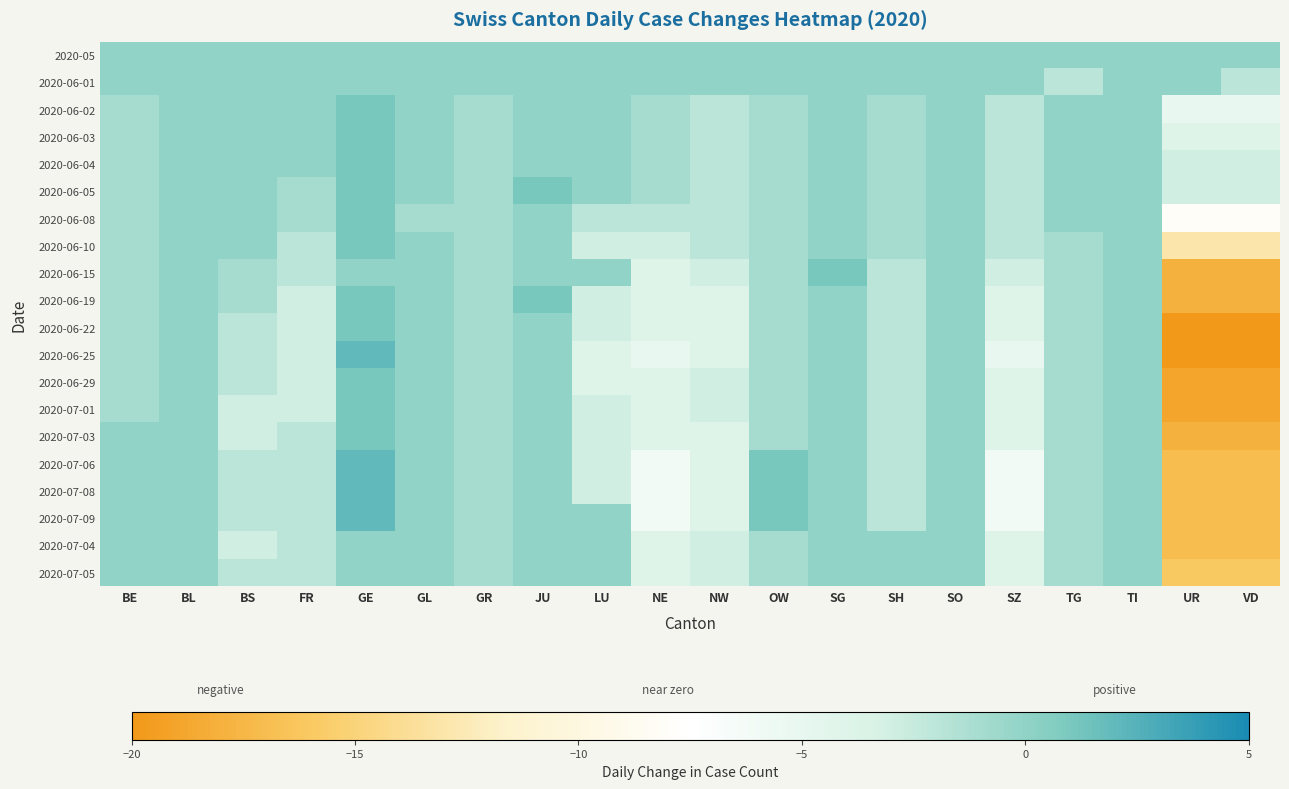

Reading left to right, extract all data points from this chart.

2020-05: BE=0	BL=0	BS=0	FR=0	GE=0	GL=0	GR=0	JU=0	LU=0	NE=0	NW=0	OW=0	SG=0	SH=0	SO=0	SZ=0	TG=0	TI=0	UR=0	VD=0
2020-06-01: BE=0	BL=0	BS=0	FR=0	GE=0	GL=0	GR=0	JU=0	LU=0	NE=0	NW=0	OW=0	SG=0	SH=0	SO=0	SZ=0	TG=-2	TI=0	UR=0	VD=-2
2020-06-02: BE=-1	BL=0	BS=0	FR=0	GE=1	GL=0	GR=-1	JU=0	LU=0	NE=-1	NW=-2	OW=-1	SG=0	SH=-1	SO=0	SZ=-2	TG=0	TI=0	UR=-5	VD=-5
2020-06-03: BE=-1	BL=0	BS=0	FR=0	GE=1	GL=0	GR=-1	JU=0	LU=0	NE=-1	NW=-2	OW=-1	SG=0	SH=-1	SO=0	SZ=-2	TG=0	TI=0	UR=-4	VD=-4
2020-06-04: BE=-1	BL=0	BS=0	FR=0	GE=1	GL=0	GR=-1	JU=0	LU=0	NE=-1	NW=-2	OW=-1	SG=0	SH=-1	SO=0	SZ=-2	TG=0	TI=0	UR=-3	VD=-3
2020-06-05: BE=-1	BL=0	BS=0	FR=-1	GE=1	GL=0	GR=-1	JU=1	LU=0	NE=-1	NW=-2	OW=-1	SG=0	SH=-1	SO=0	SZ=-2	TG=0	TI=0	UR=-3	VD=-3
2020-06-08: BE=-1	BL=0	BS=0	FR=-1	GE=1	GL=-1	GR=-1	JU=0	LU=-2	NE=-2	NW=-2	OW=-1	SG=0	SH=-1	SO=0	SZ=-2	TG=0	TI=0	UR=-8	VD=-8
2020-06-10: BE=-1	BL=0	BS=0	FR=-2	GE=1	GL=0	GR=-1	JU=0	LU=-3	NE=-3	NW=-2	OW=-1	SG=0	SH=-1	SO=0	SZ=-2	TG=-1	TI=0	UR=-13	VD=-13
2020-06-15: BE=-1	BL=0	BS=-1	FR=-2	GE=0	GL=0	GR=-1	JU=0	LU=0	NE=-4	NW=-3	OW=-1	SG=1	SH=-2	SO=0	SZ=-3	TG=-1	TI=0	UR=-18	VD=-18
2020-06-19: BE=-1	BL=0	BS=-1	FR=-3	GE=1	GL=0	GR=-1	JU=1	LU=-3	NE=-4	NW=-4	OW=-1	SG=0	SH=-2	SO=0	SZ=-4	TG=-1	TI=0	UR=-18	VD=-18
2020-06-22: BE=-1	BL=0	BS=-2	FR=-3	GE=1	GL=0	GR=-1	JU=0	LU=-3	NE=-4	NW=-4	OW=-1	SG=0	SH=-2	SO=0	SZ=-4	TG=-1	TI=0	UR=-20	VD=-20
2020-06-25: BE=-1	BL=0	BS=-2	FR=-3	GE=2	GL=0	GR=-1	JU=0	LU=-4	NE=-5	NW=-4	OW=-1	SG=0	SH=-2	SO=0	SZ=-5	TG=-1	TI=0	UR=-20	VD=-20
2020-06-29: BE=-1	BL=0	BS=-2	FR=-3	GE=1	GL=0	GR=-1	JU=0	LU=-4	NE=-4	NW=-3	OW=-1	SG=0	SH=-2	SO=0	SZ=-4	TG=-1	TI=0	UR=-19	VD=-19
2020-07-01: BE=-1	BL=0	BS=-3	FR=-3	GE=1	GL=0	GR=-1	JU=0	LU=-3	NE=-4	NW=-3	OW=-1	SG=0	SH=-2	SO=0	SZ=-4	TG=-1	TI=0	UR=-19	VD=-19
2020-07-03: BE=0	BL=0	BS=-3	FR=-2	GE=1	GL=0	GR=-1	JU=0	LU=-3	NE=-4	NW=-4	OW=-1	SG=0	SH=-2	SO=0	SZ=-4	TG=-1	TI=0	UR=-18	VD=-18
2020-07-06: BE=0	BL=0	BS=-2	FR=-2	GE=2	GL=0	GR=-1	JU=0	LU=-3	NE=-6	NW=-4	OW=1	SG=0	SH=-2	SO=0	SZ=-6	TG=-1	TI=0	UR=-17	VD=-17
2020-07-08: BE=0	BL=0	BS=-2	FR=-2	GE=2	GL=0	GR=-1	JU=0	LU=-3	NE=-6	NW=-4	OW=1	SG=0	SH=-2	SO=0	SZ=-6	TG=-1	TI=0	UR=-17	VD=-17
2020-07-09: BE=0	BL=0	BS=-2	FR=-2	GE=2	GL=0	GR=-1	JU=0	LU=0	NE=-6	NW=-4	OW=1	SG=0	SH=-2	SO=0	SZ=-6	TG=-1	TI=0	UR=-17	VD=-17
2020-07-04: BE=0	BL=0	BS=-3	FR=-2	GE=0	GL=0	GR=-1	JU=0	LU=0	NE=-4	NW=-3	OW=-1	SG=0	SH=0	SO=0	SZ=-4	TG=-1	TI=0	UR=-17	VD=-17
2020-07-05: BE=0	BL=0	BS=-2	FR=-2	GE=0	GL=0	GR=-1	JU=0	LU=0	NE=-4	NW=-3	OW=-1	SG=0	SH=0	SO=0	SZ=-4	TG=-1	TI=0	UR=-16	VD=-16